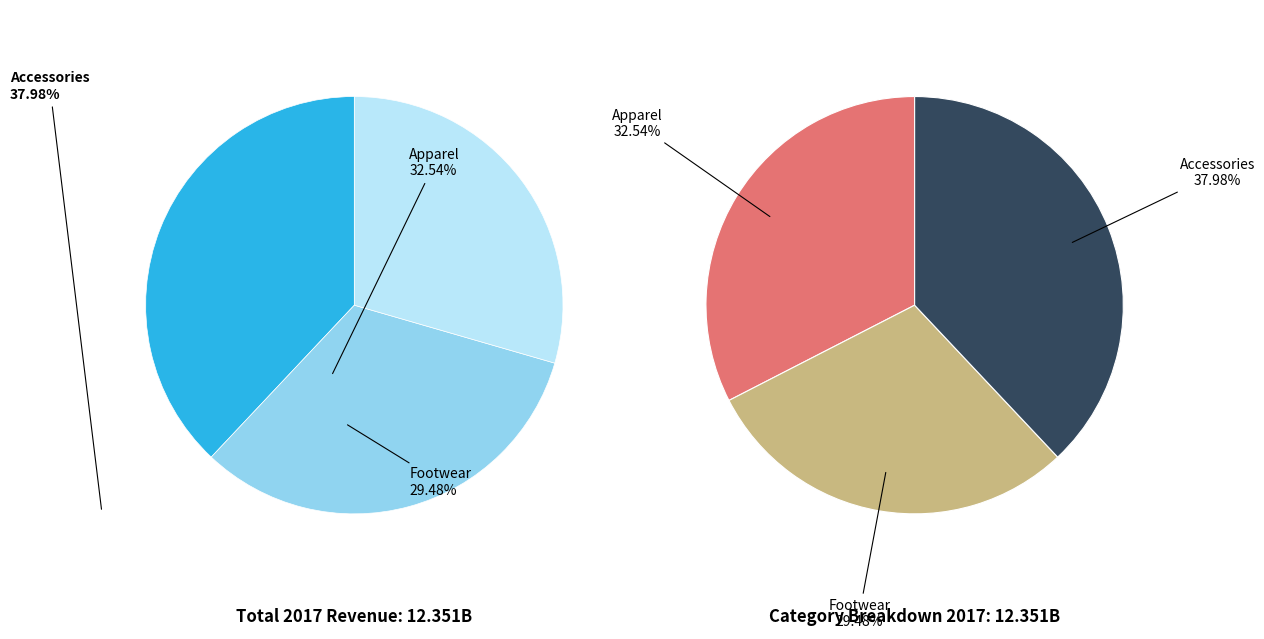

What percentage is the Apparel slice, to the nearest percent?

33%